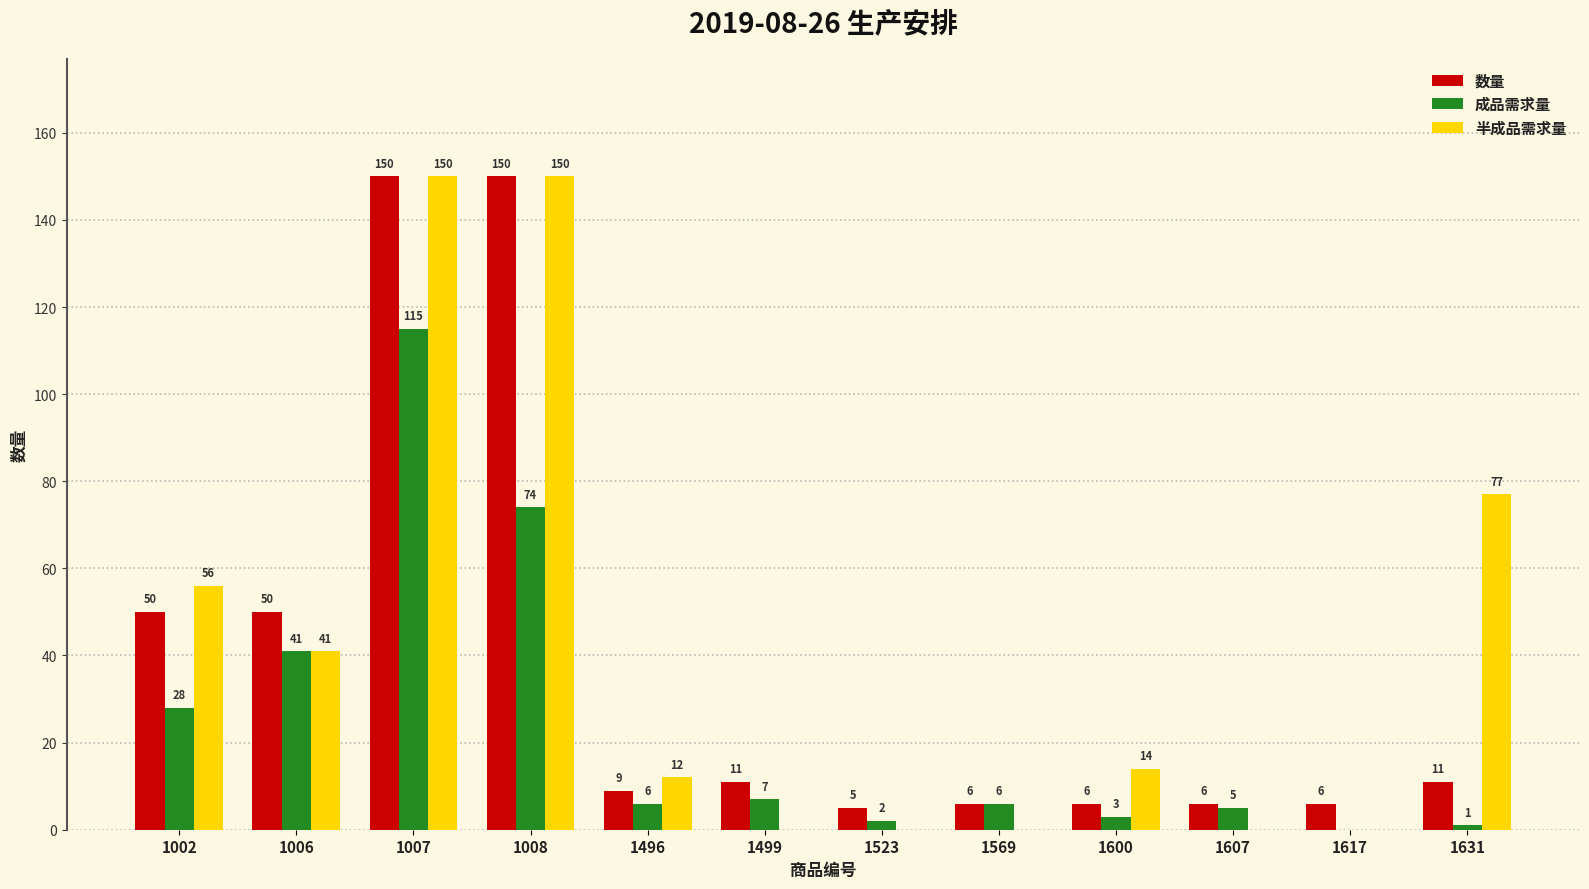

At which category is the sum across all series the highest?

1007